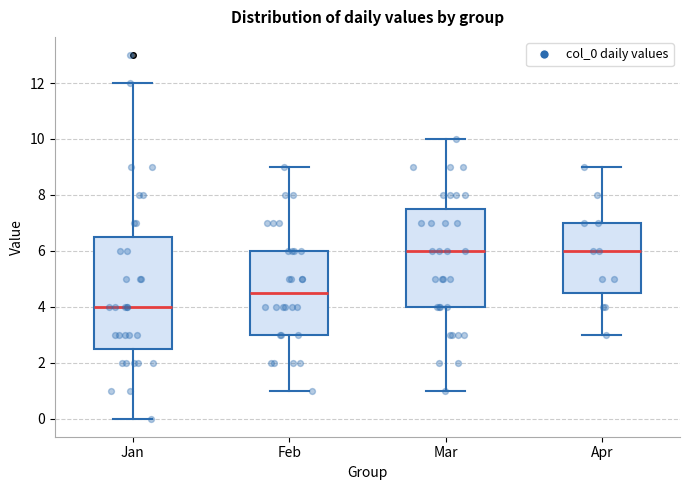

Where does the lower whisker of the box for Mar end on the y-axis? The values are not printed on the chart, so give them approximately, as read against the axis.

1.0